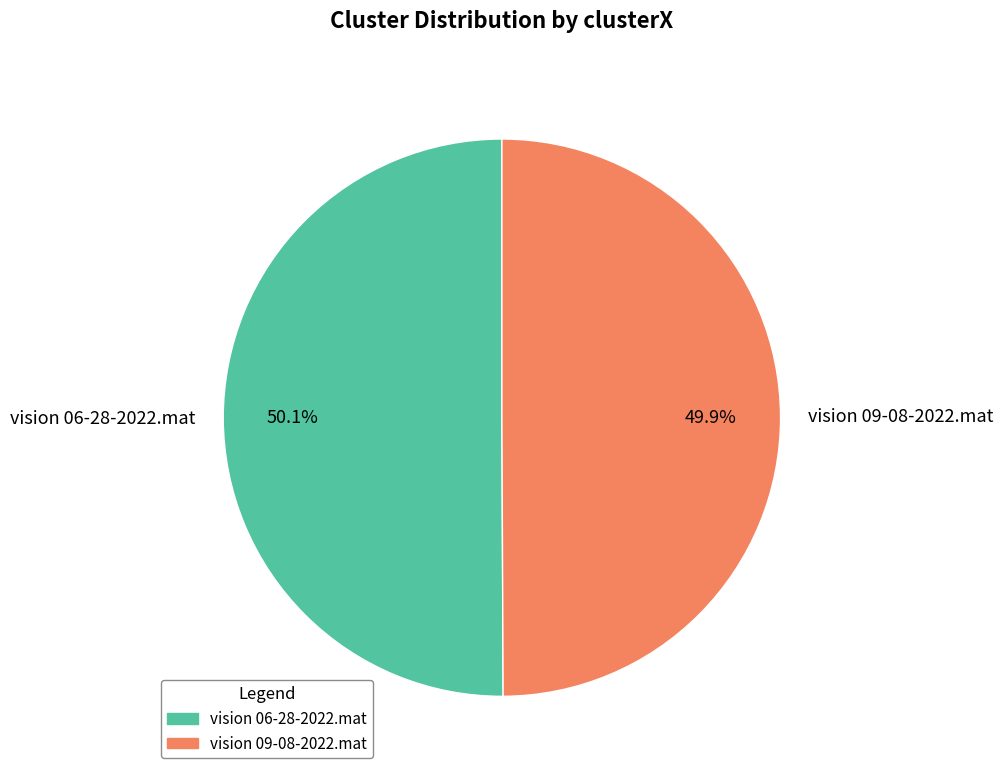

Is there a majority slice in this chart?

Yes